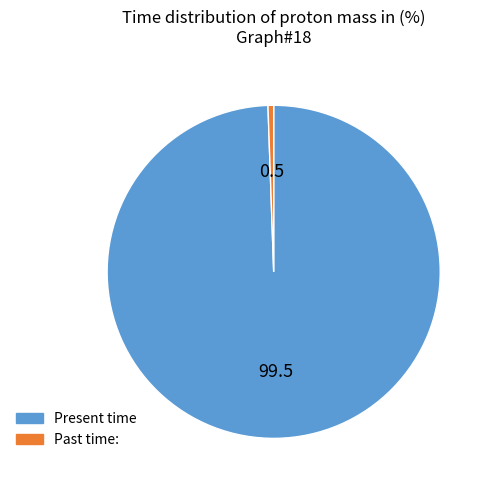

Does any single category account for the majority?

Yes